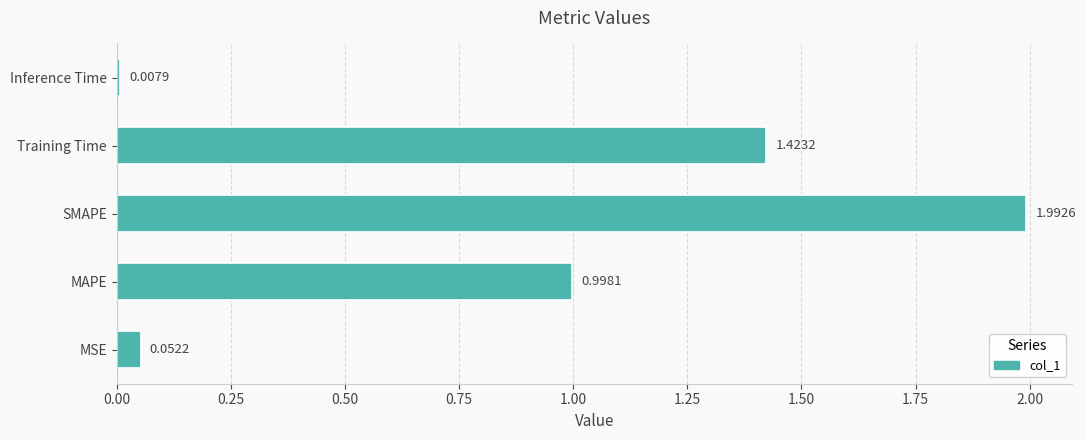

Rank the categories by value from highest to lowest.

SMAPE, Training Time, MAPE, MSE, Inference Time